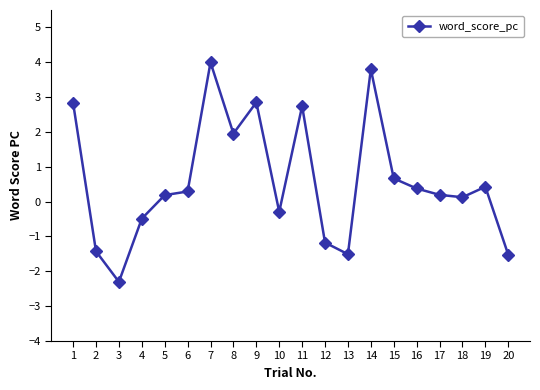

Is it true that the value at 17 is 0.2?

True